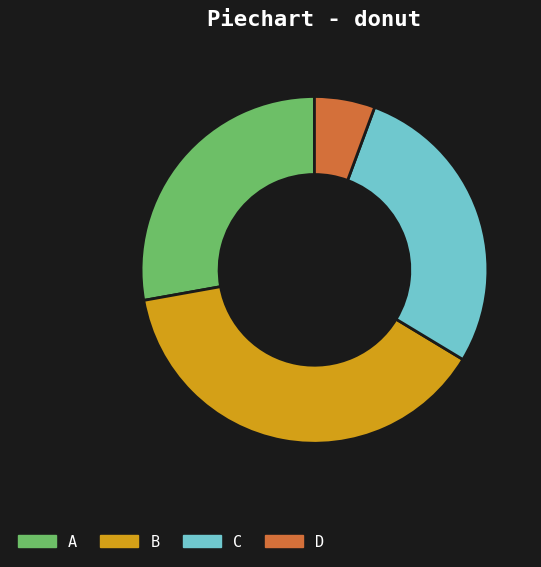

Does B represent more than half of the total?

No